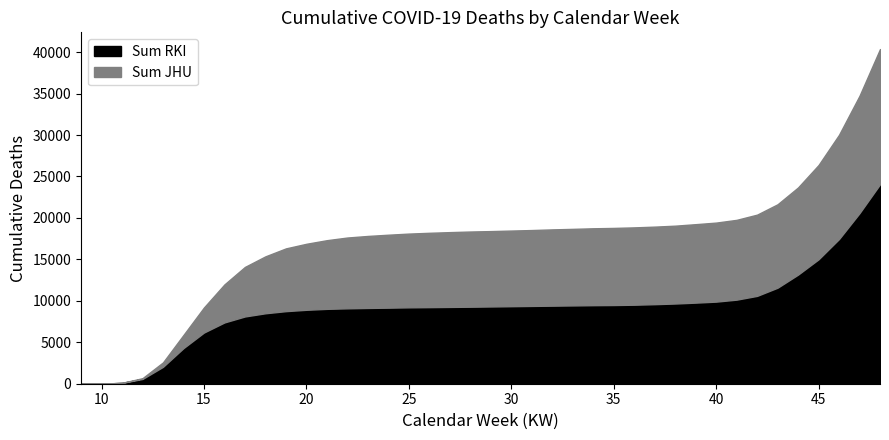

Reading left to right, what are all the values shown in this chart?

Sum RKI: 9=0	10=12	11=97	12=575	13=2040	14=4299	15=6178	16=7395	17=8115	18=8501	19=8757	20=8920	21=9033	22=9098	23=9143	24=9176	25=9217	26=9240	27=9266	28=9291	29=9321	30=9354	31=9386	32=9417	33=9447	34=9477	35=9496	36=9532	37=9598	38=9677	39=9784	40=9905	41=10144	42=10600	43=11587	44=13166	45=15012	46=17460	47=20584	48=24068
Sum JHU: 9=0	10=0	11=11	12=94	13=533	14=1584	15=3022	16=4586	17=5976	18=6866	19=7569	20=7962	21=8283	22=8540	23=8685	24=8801	25=8895	26=8968	27=9023	28=9071	29=9092	30=9124	31=9154	32=9202	33=9235	34=9275	35=9300	36=9330	37=9354	38=9390	39=9464	40=9533	41=9626	42=9798	43=10062	44=10513	45=11372	46=12573	47=14159	48=16306